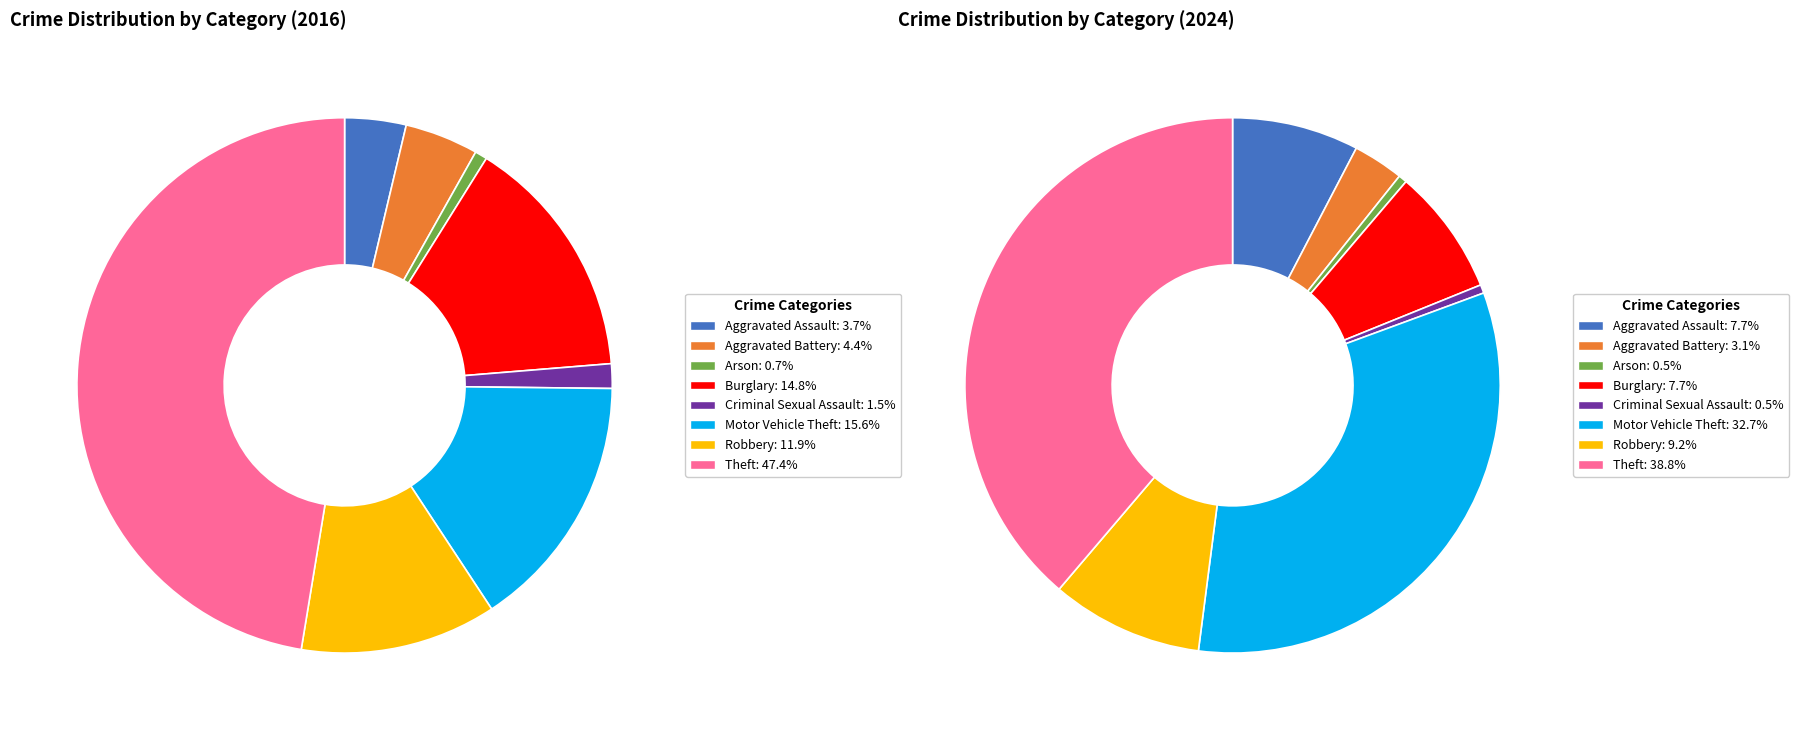

Combined, do Theft and Robbery account for over 50%?

Yes